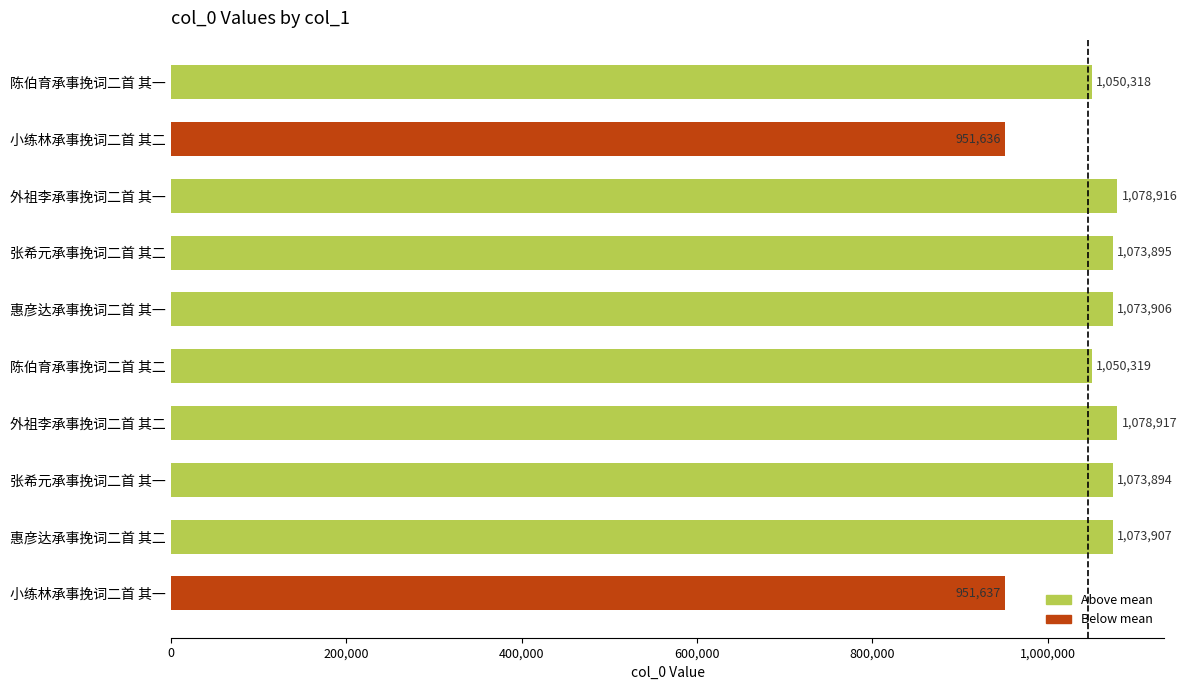

Between 惠彦达承事挽词二首 其一 and 张希元承事挽词二首 其二, which is larger?

惠彦达承事挽词二首 其一